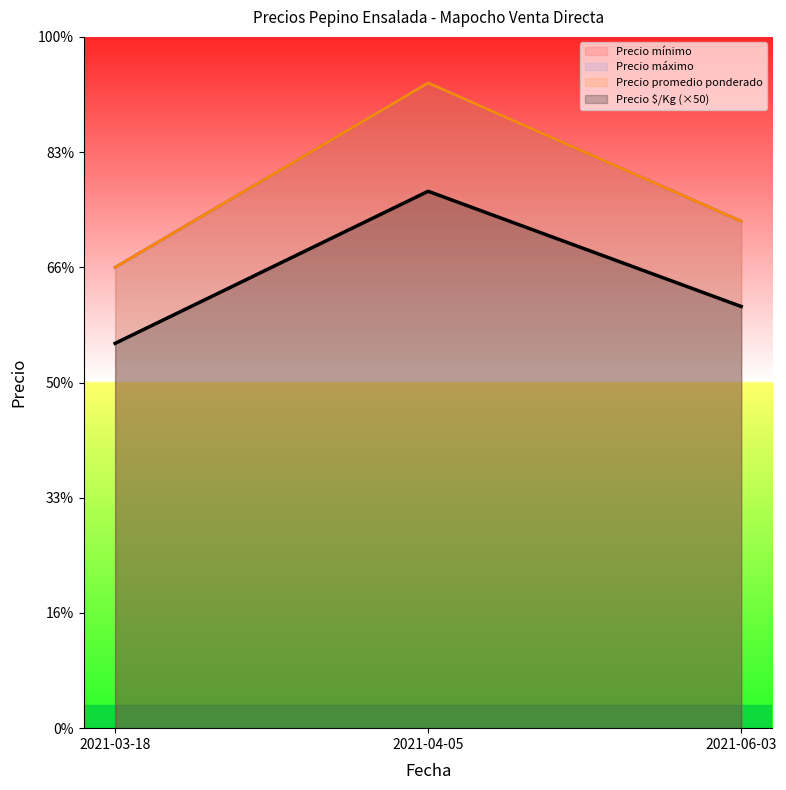

What position from the left is 2021-04-05?

2